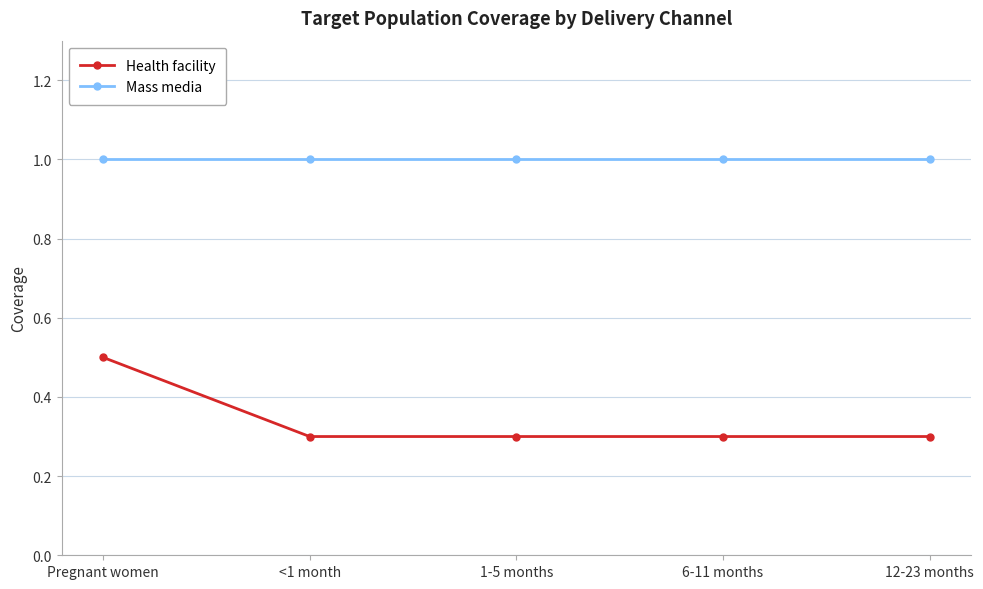

At which category is the sum across all series the highest?

Pregnant women